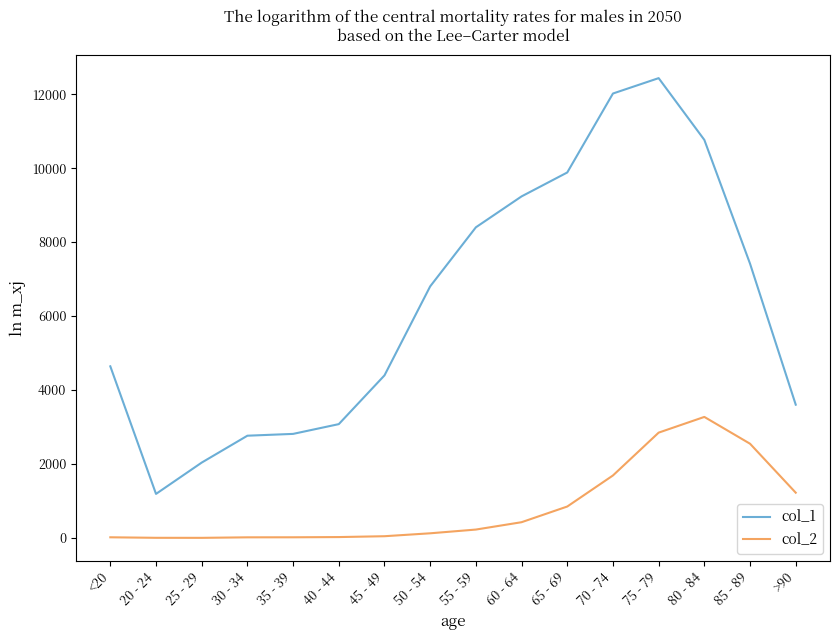

What is the maximum value shown in the chart?

12434